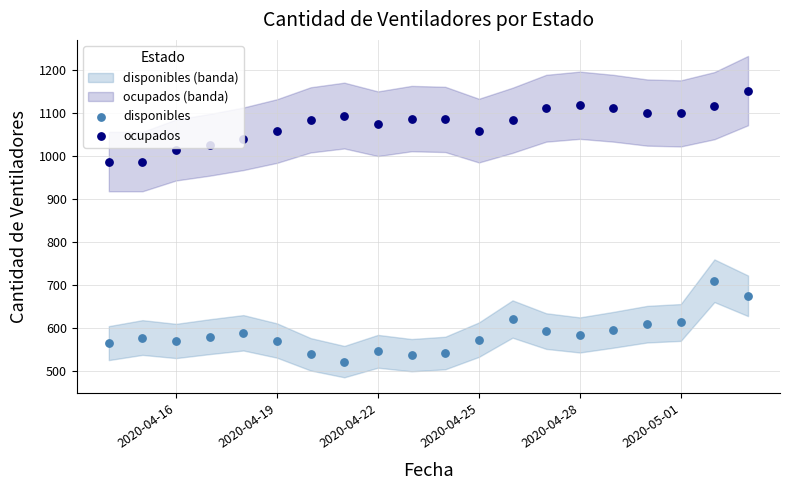

Which series contains the lowest Y value?

disponibles